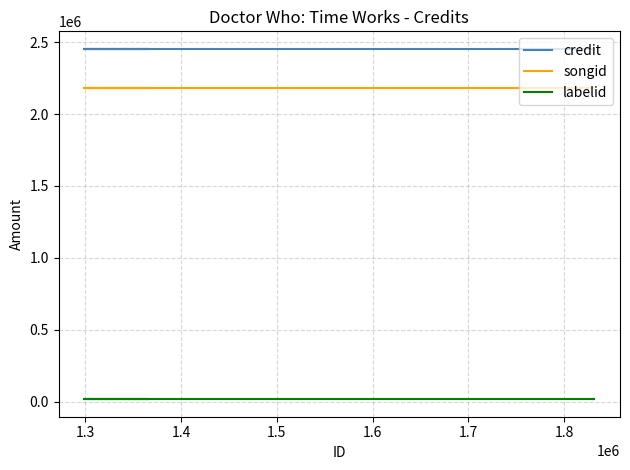

Reading right to left, list all the values displayed in this chart.

credit: 2453729	2453729	2453729	2453729	2453729	2453729	2453729	2453729	2453729
songid: 2179633	2179633	2179633	2179633	2179633	2179633	2179633	2179633	2179633
labelid: 16092	16092	16092	16092	16092	16092	16092	16092	16092